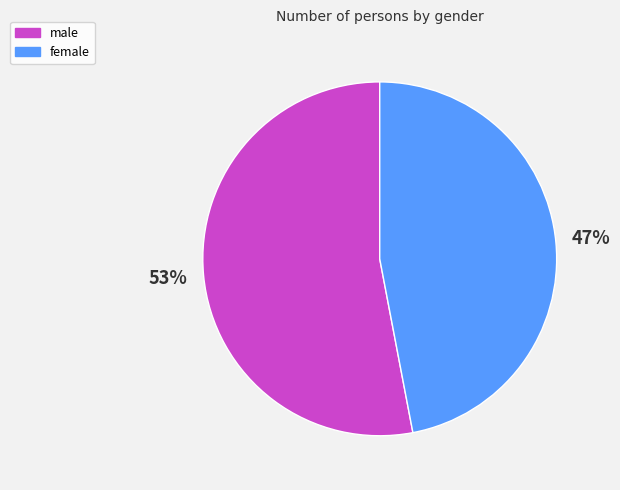

To the nearest percent, what is the difference between the female and male slice percentages?

6%